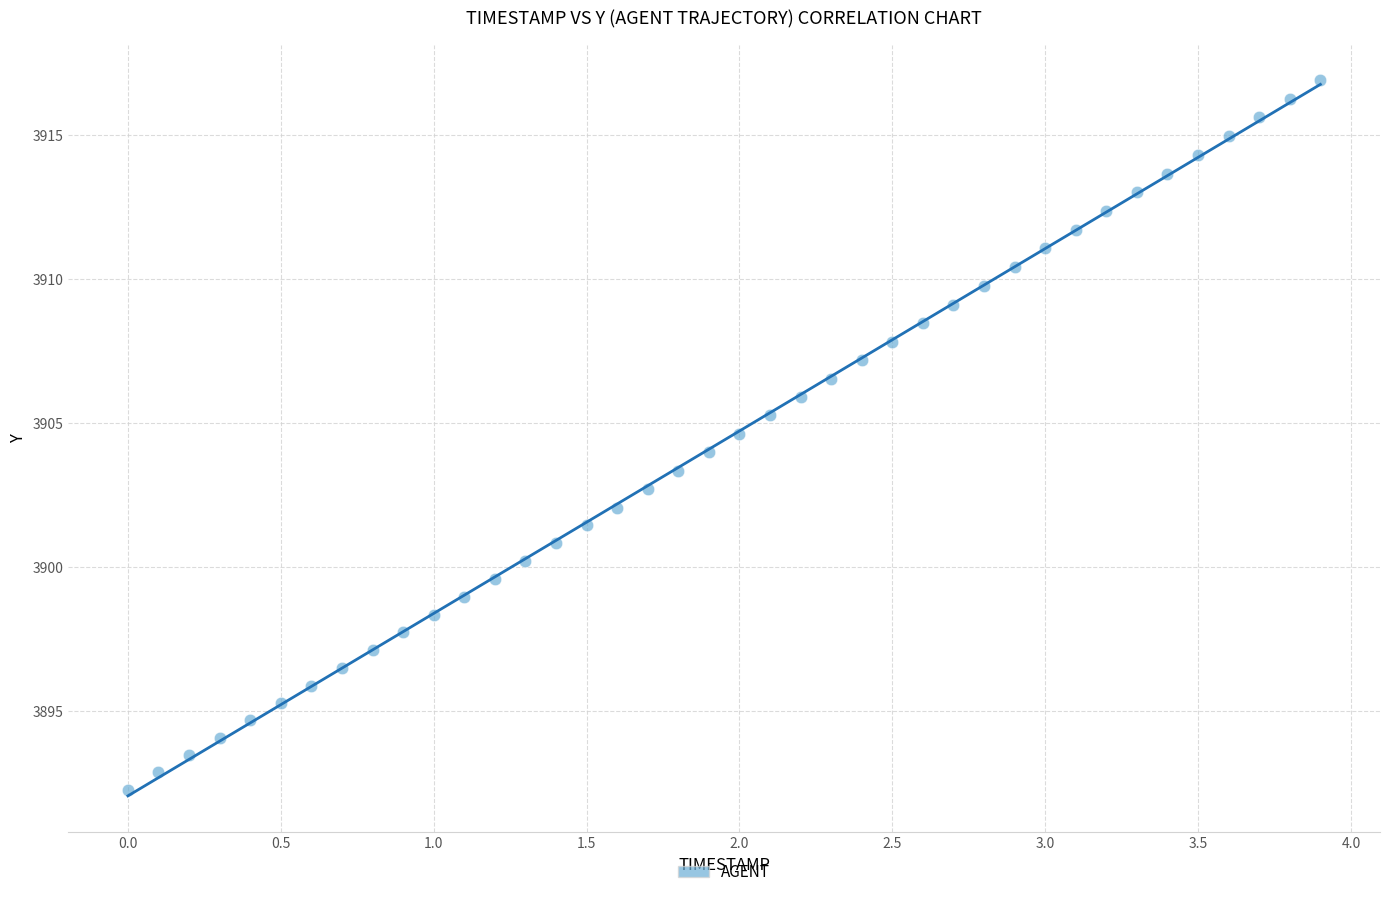

What is the range of X values (max minus min)?

3.9